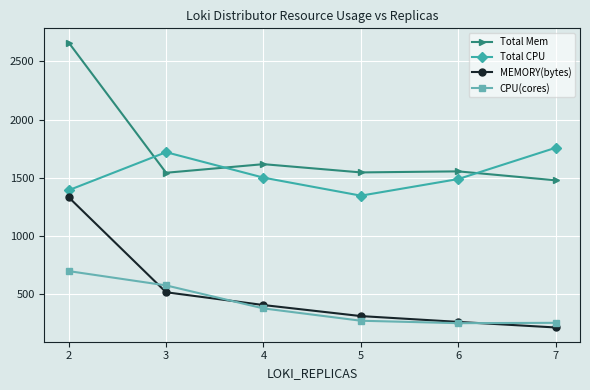

How many data points in CPU(cores) are less than 375?

3